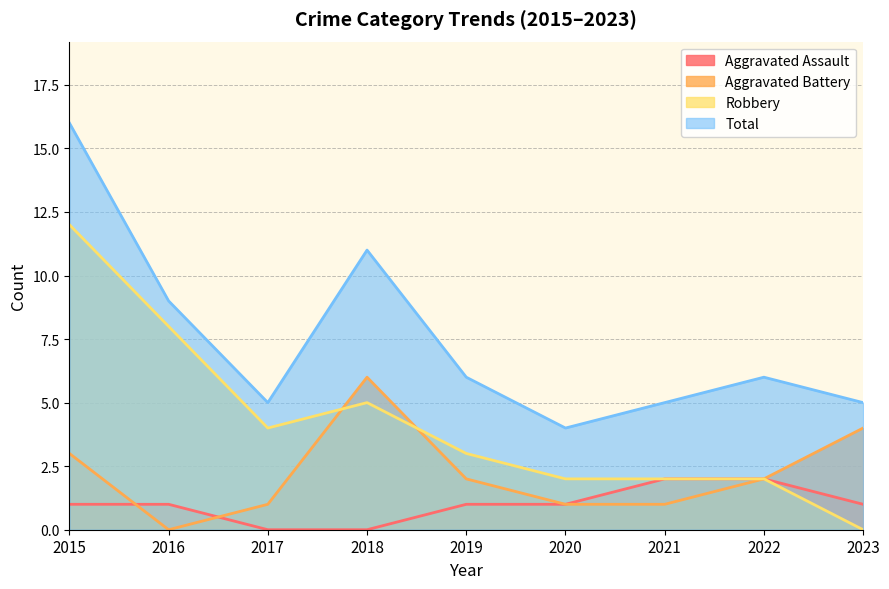

The Aggravated Assault series shows 0 at 2020. True or false?

False